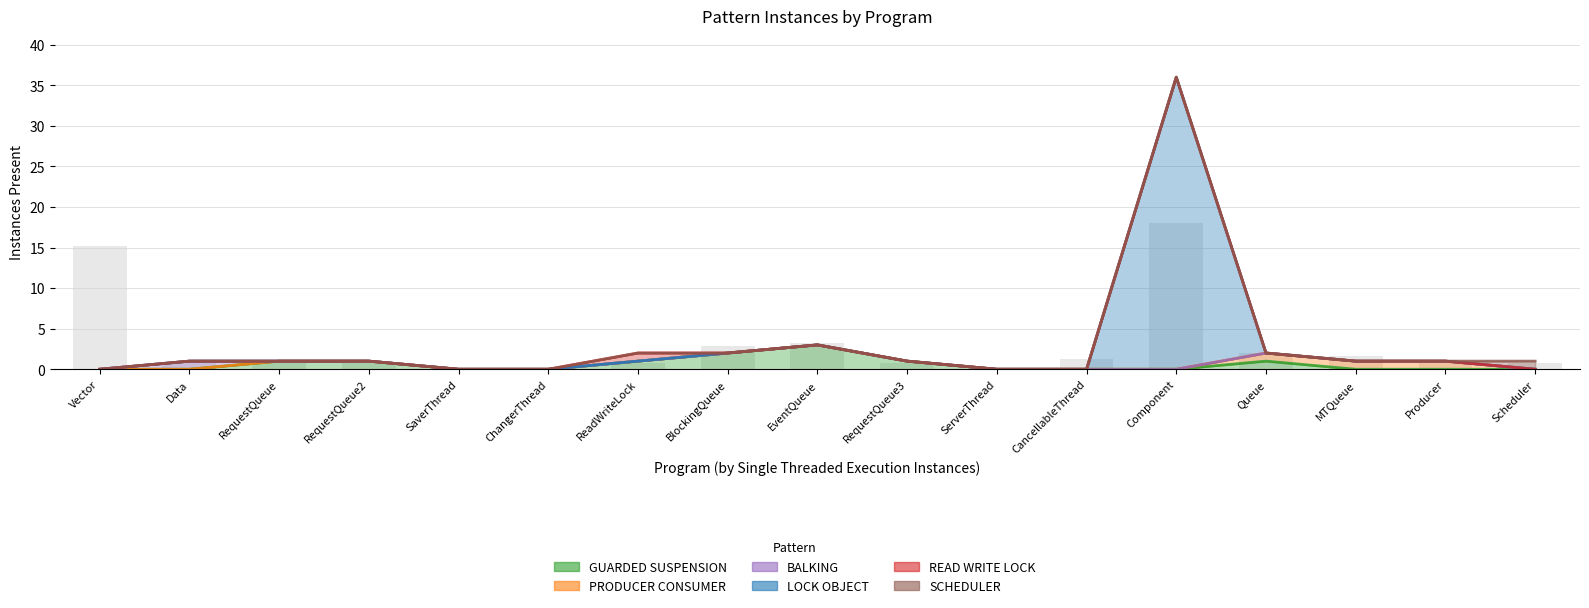

True or false: READ WRITE LOCK has a value of 0 at ChangerThread.

False